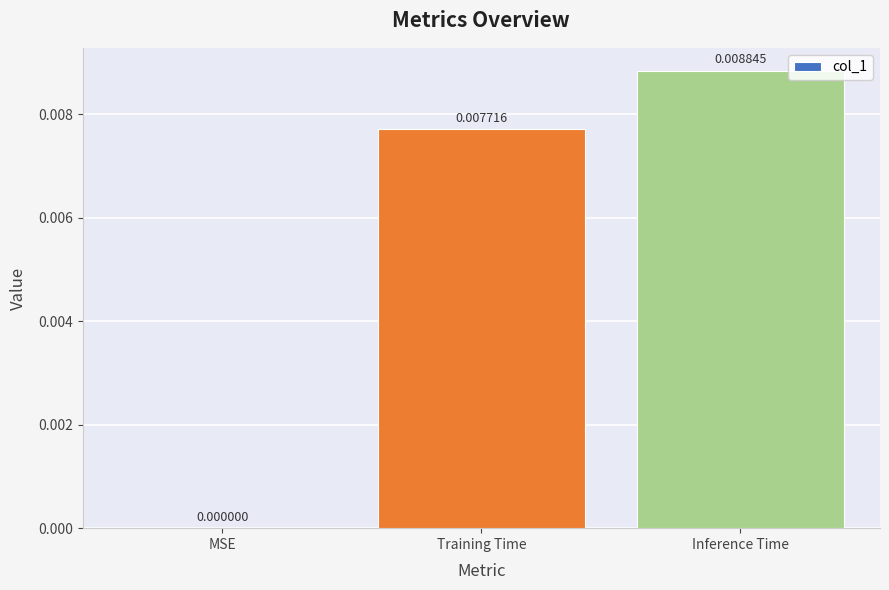

Where is the data nearest to the value 0?

MSE